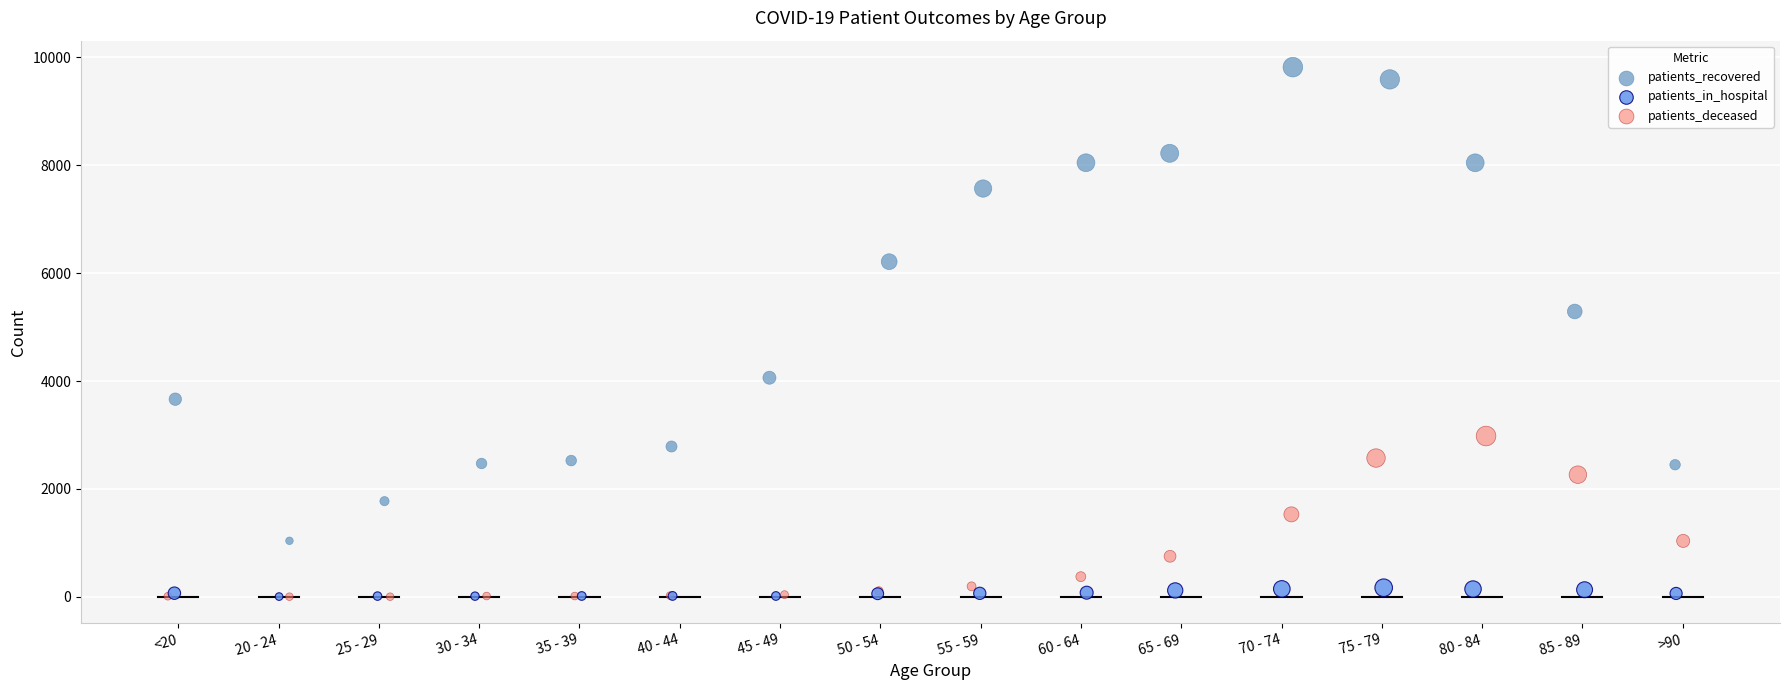

Which series reaches the maximum Y coordinate?

patients_recovered